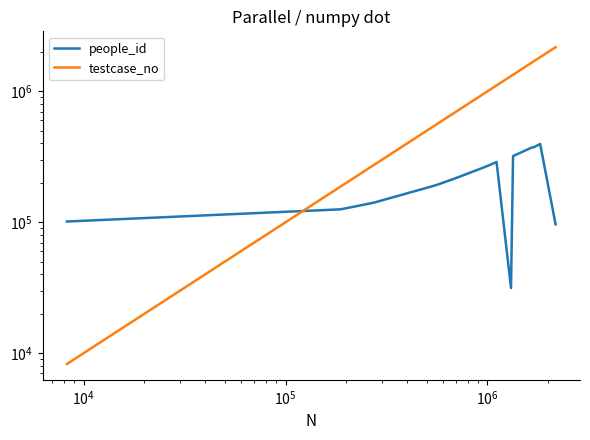

Which series has the largest total across all categories?

testcase_no